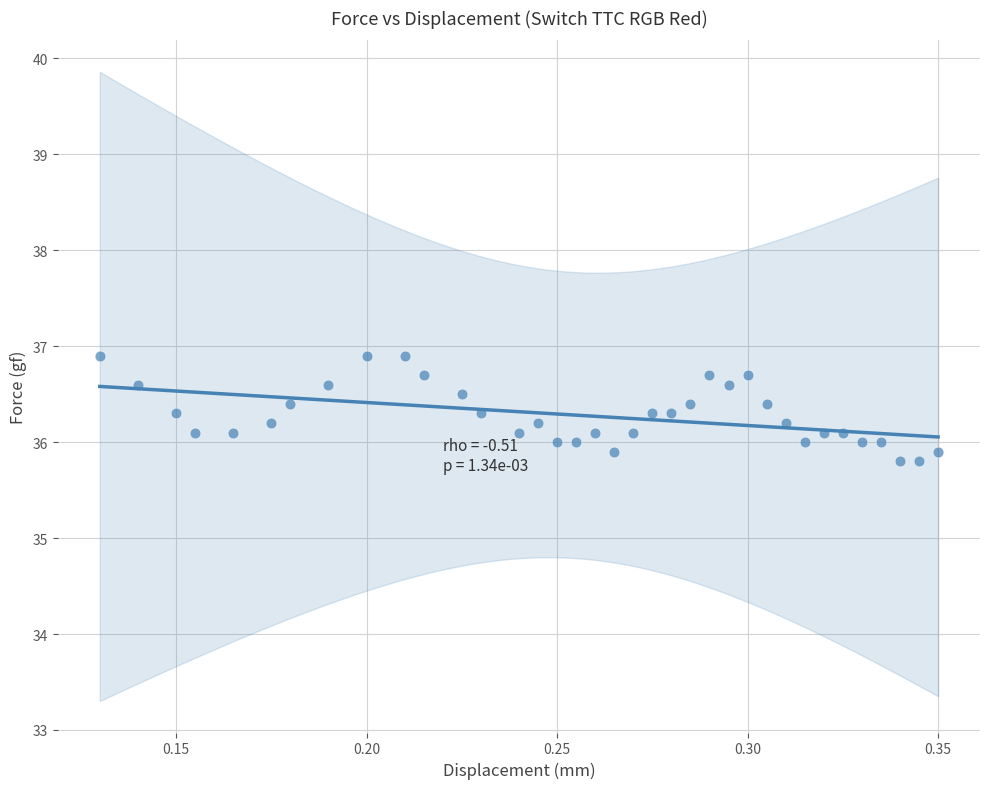

What is the range of Y values (max minus min)?

1.1